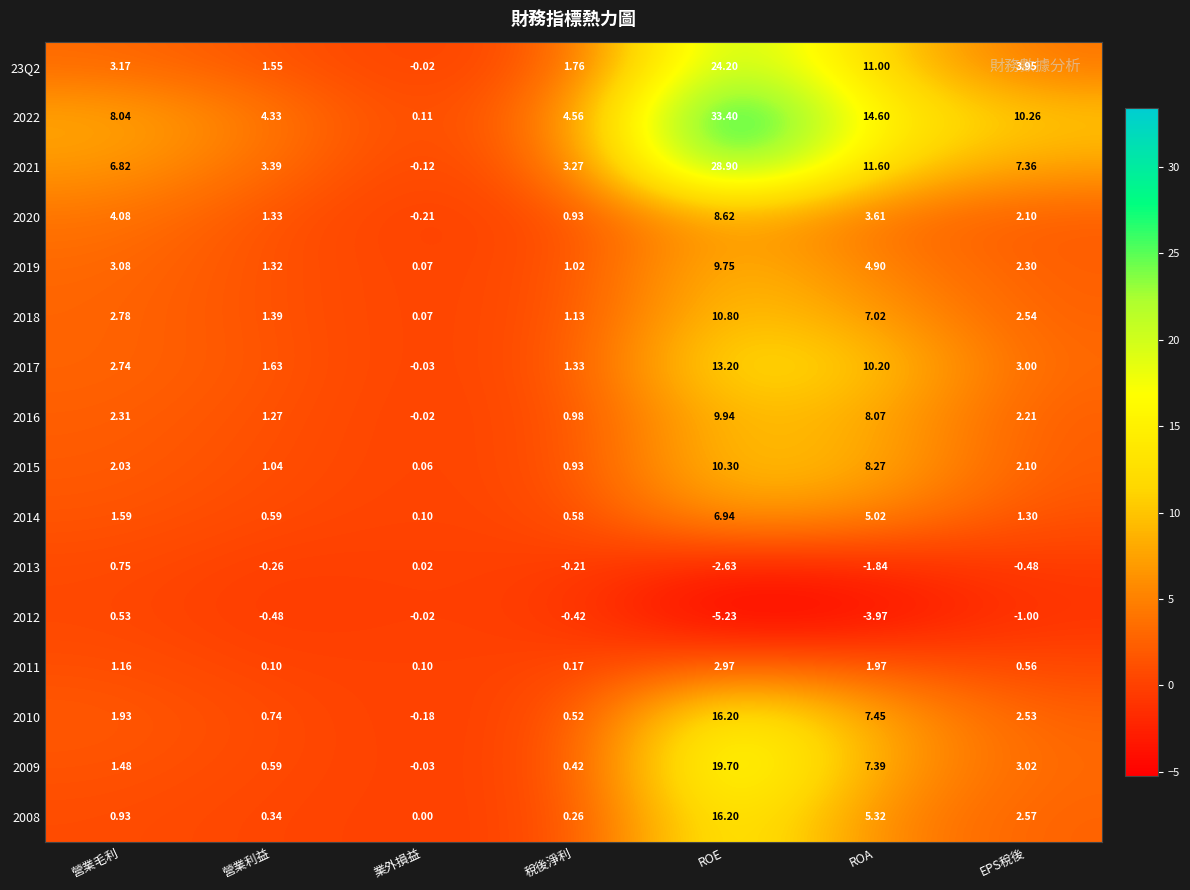

Rank the categories by 2021 value from highest to lowest.

ROE, ROA, EPS稅後, 營業毛利, 營業利益, 稅後淨利, 業外損益